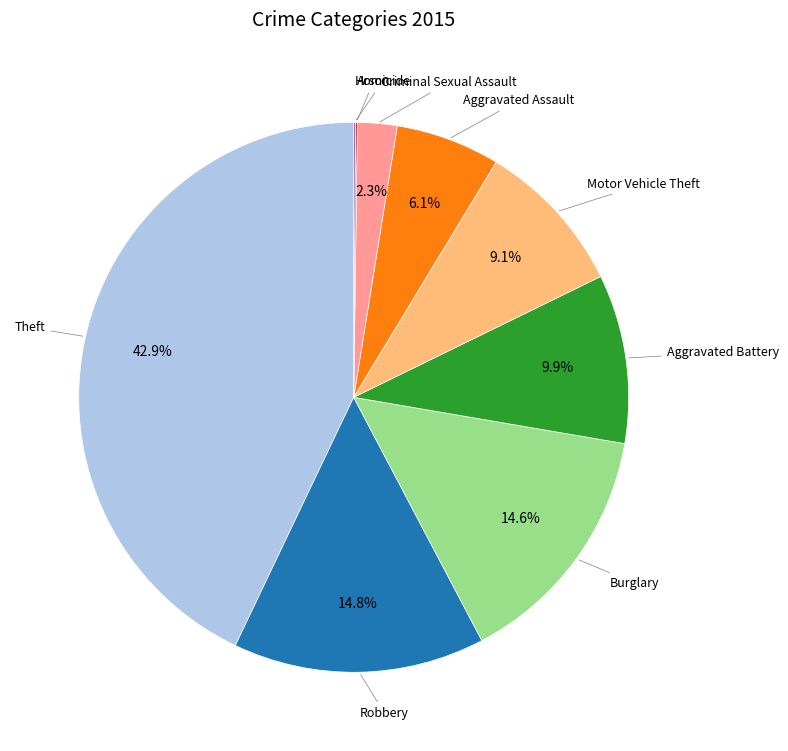

Which category has the biggest portion of the pie?

Theft